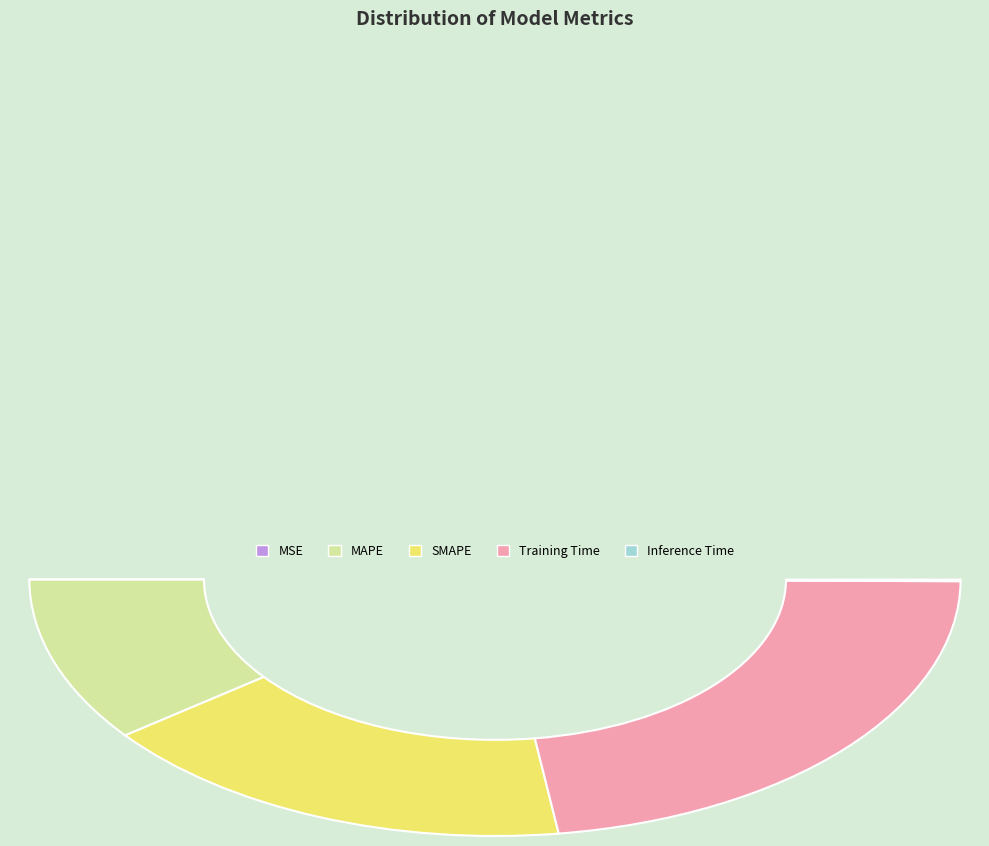

Does Inference Time represent more than half of the total?

No